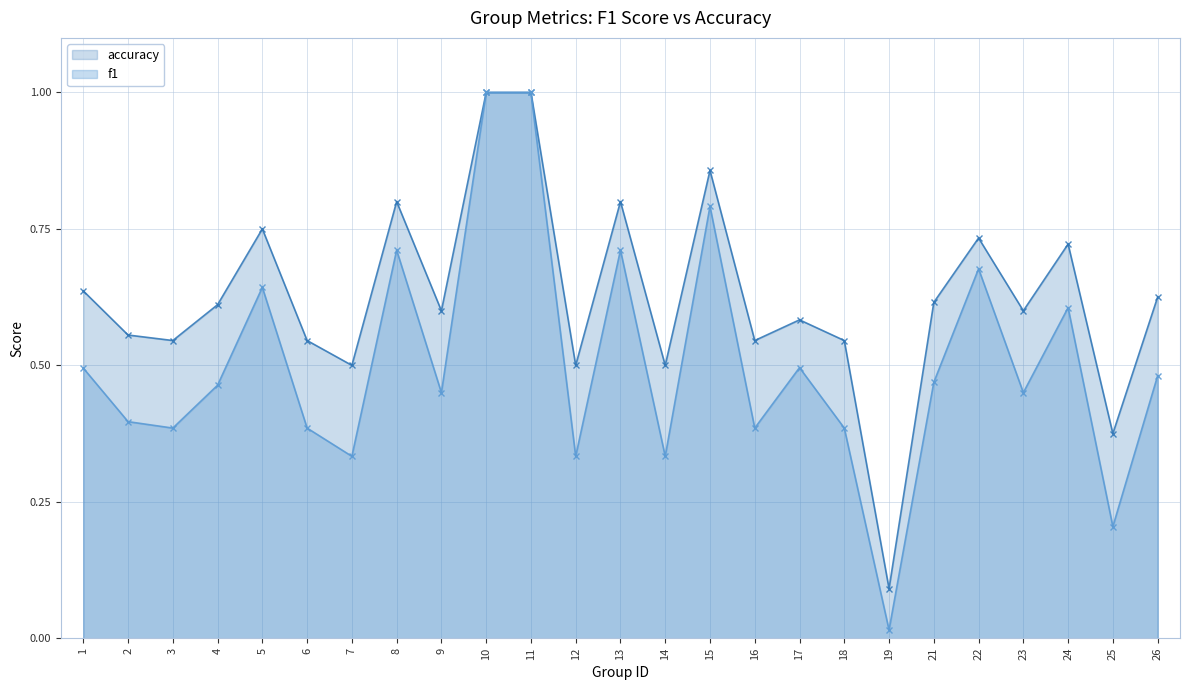

What is the difference between the maximum and minimum values in the accuracy series?

0.9